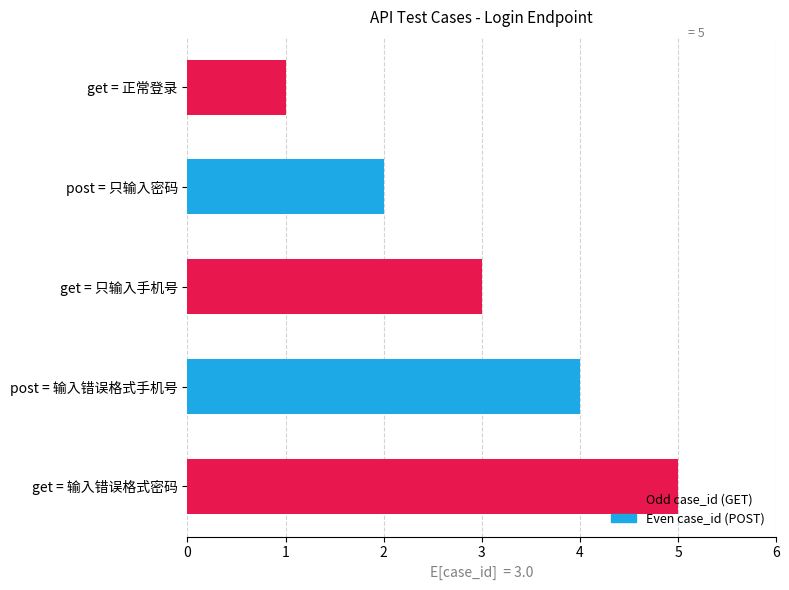

What is the sum of all values?

15